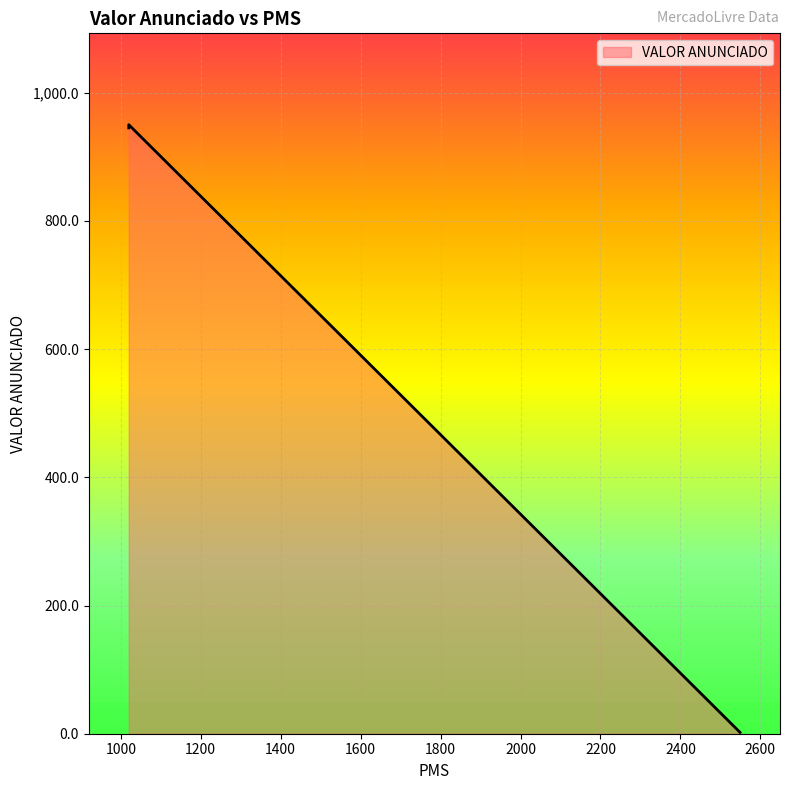

True or false: the data shows 945.0 at 1020.0.

True